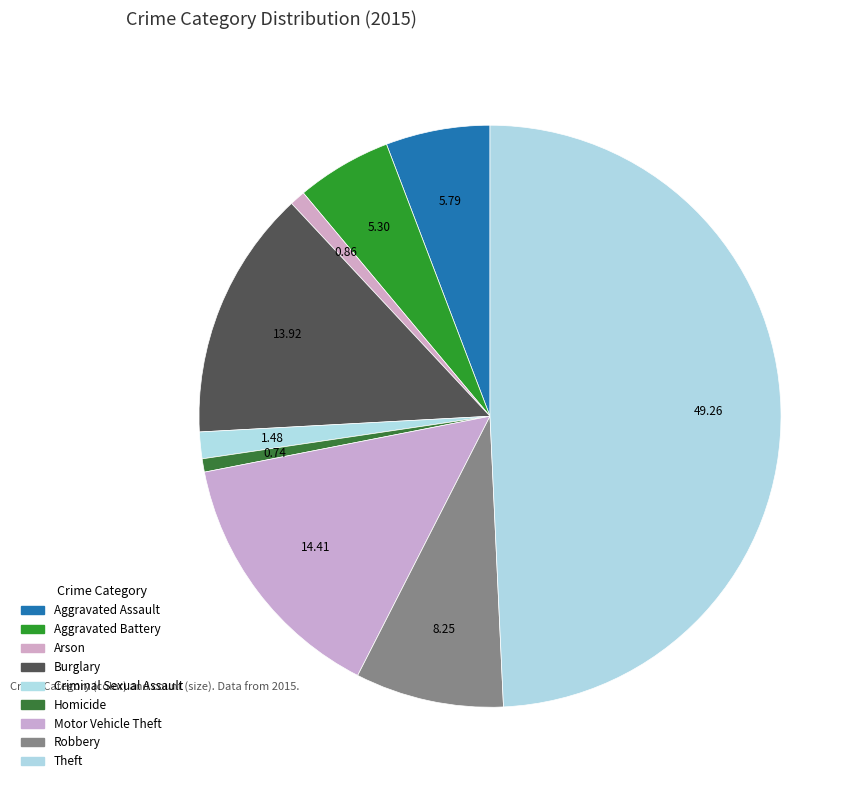

How many slices are in this pie chart?

9